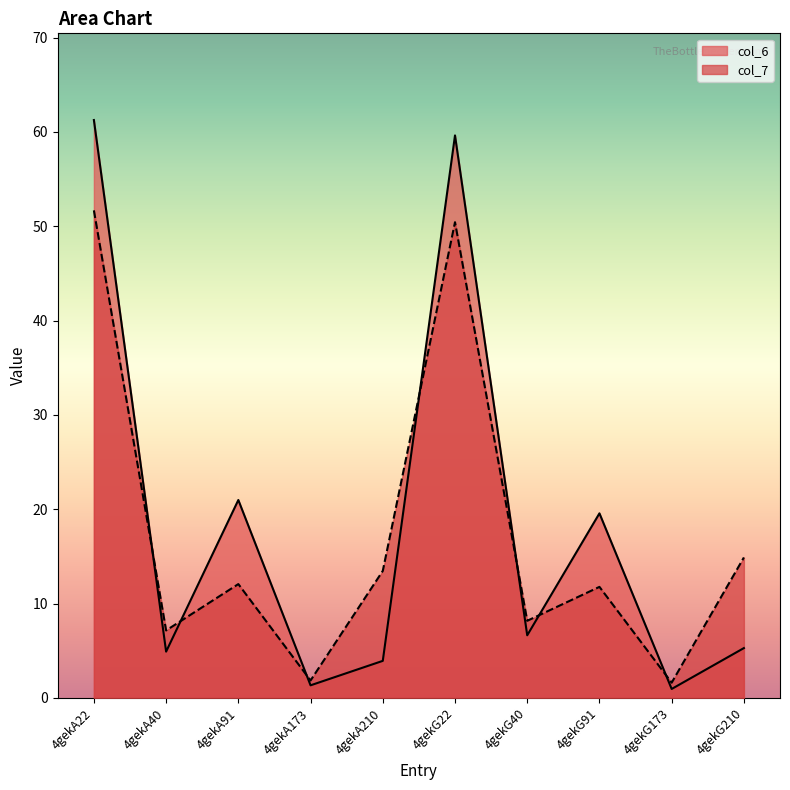

Which label corresponds to the largest value in the chart?

4gekA22